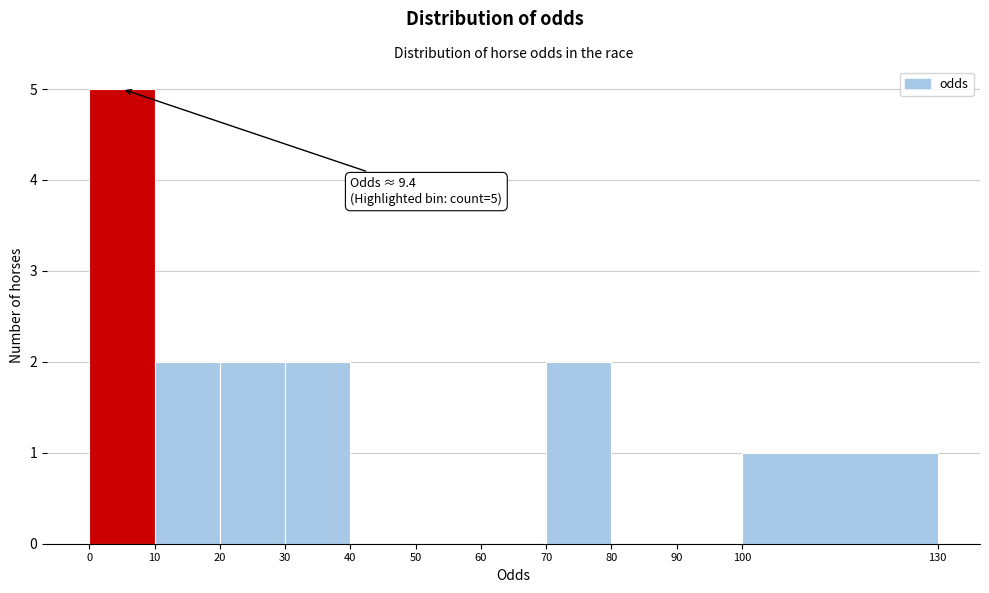

Which range on the x-axis has the tallest bar?

0 to 10